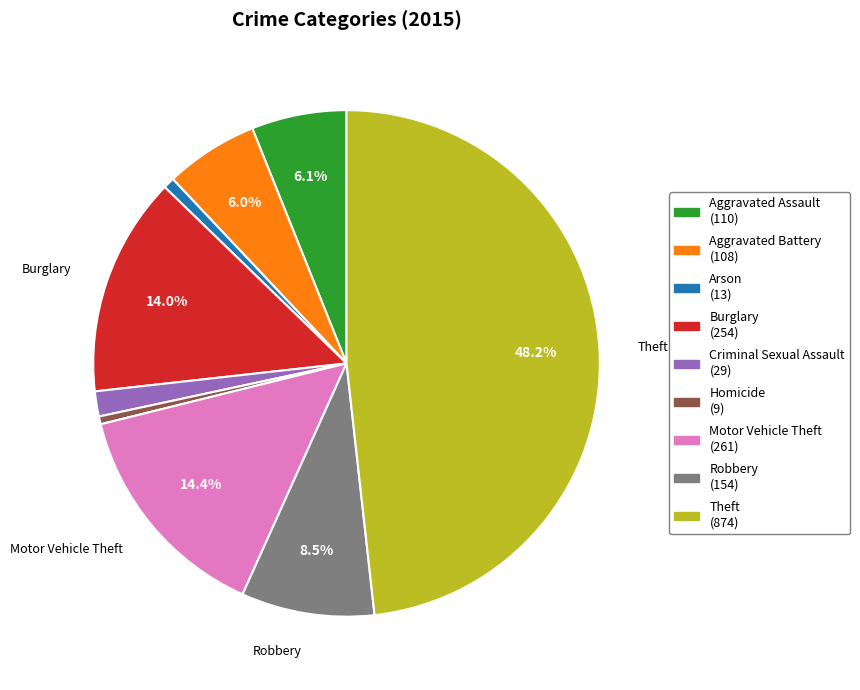

What is the ratio of the value at Criminal Sexual Assault (29) to the value at Homicide (9)?

3.2